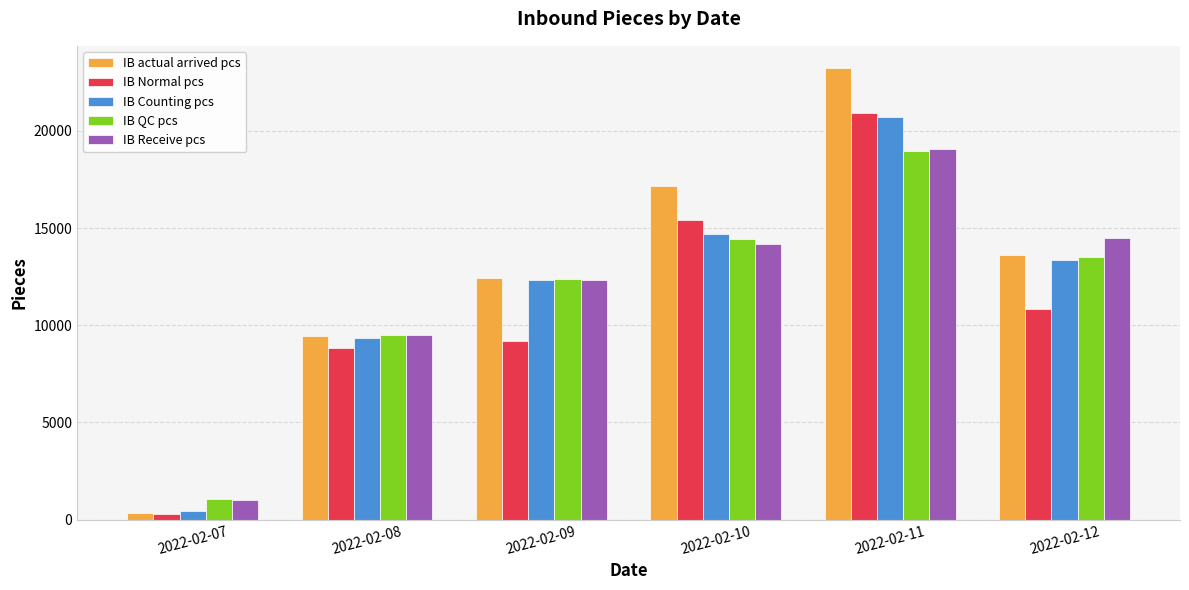

What are all the series names shown in the legend?

IB actual arrived pcs, IB Normal pcs, IB Counting pcs, IB QC pcs, IB Receive pcs